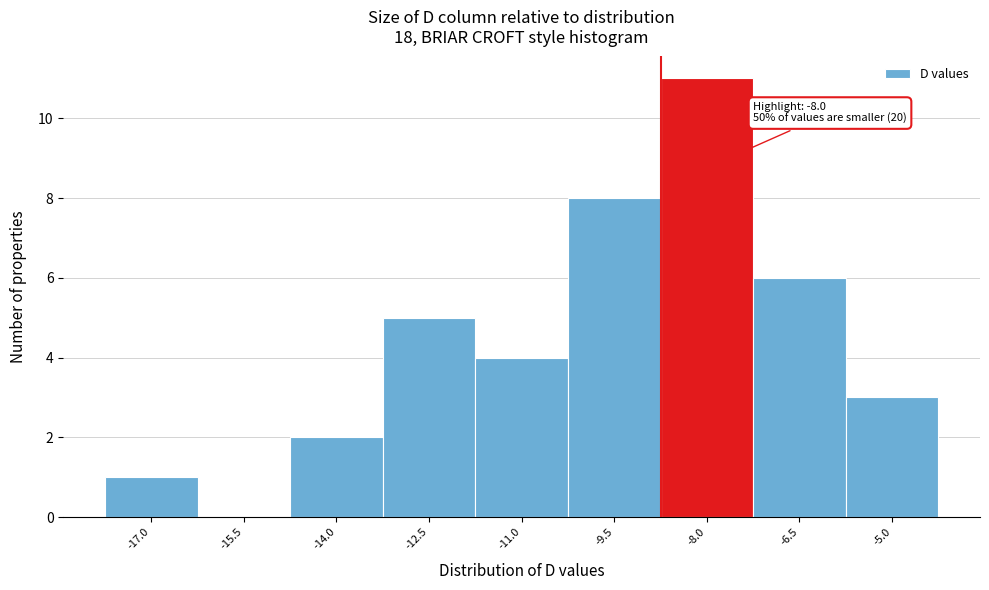

Reading left to right, transcribe all the data shown in this chart.

-17.0=1	-15.5=0	-14.0=2	-12.5=5	-11.0=4	-9.5=8	-8.0=11	-6.5=6	-5.0=3